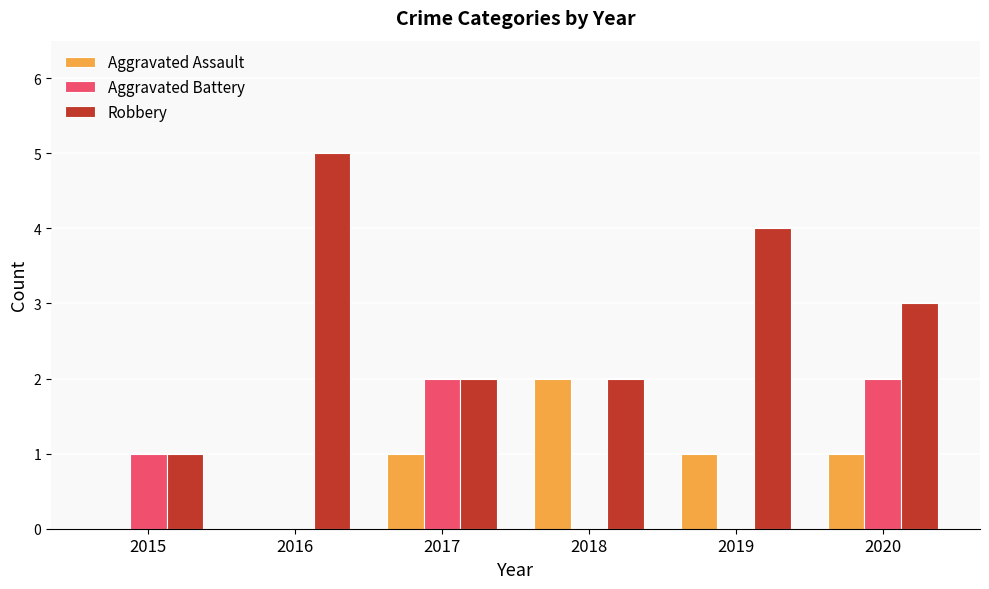

How many distinct data groups are displayed?

3